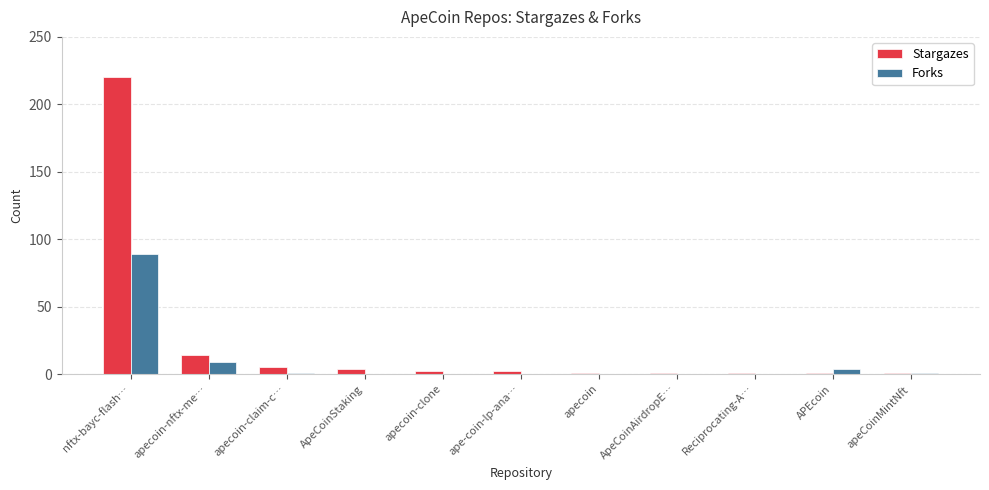

What are all the series names shown in the legend?

Stargazes, Forks